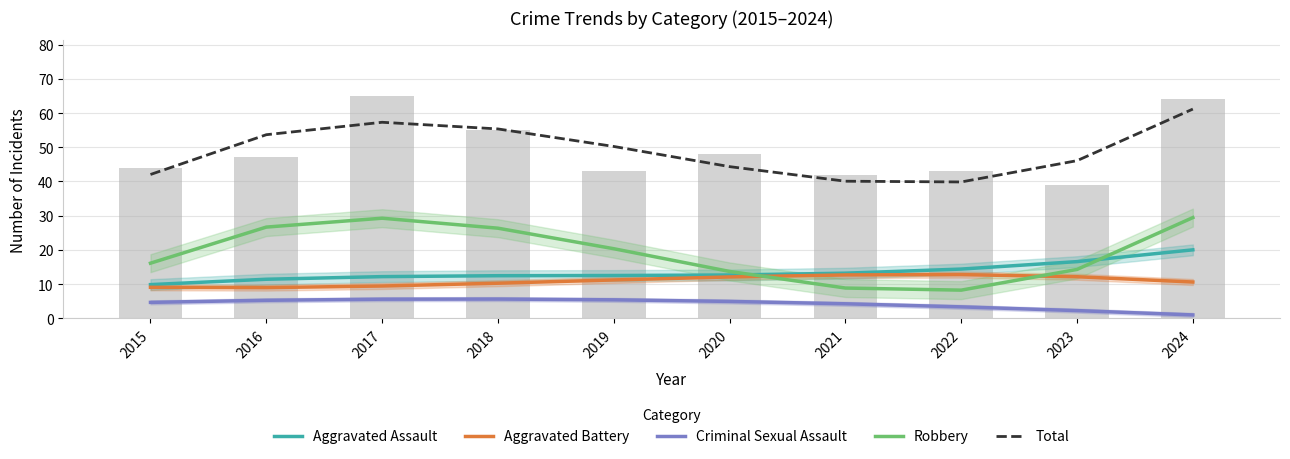

At which label does Criminal Sexual Assault reach its minimum?

2024